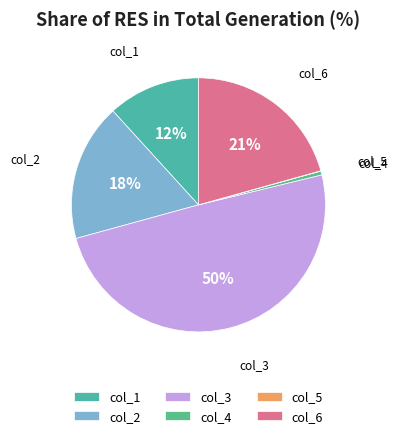

Between col_4 and col_3, which is larger?

col_3